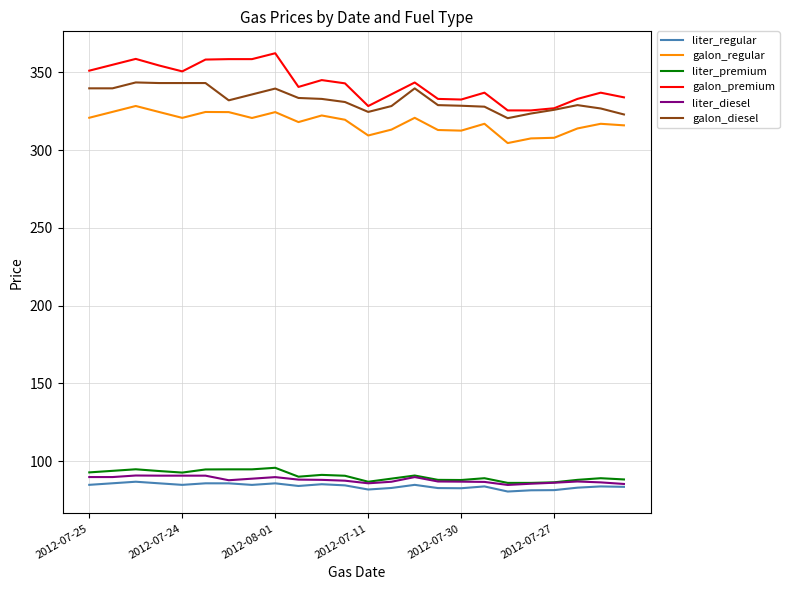

True or false: liter_regular and galon_diesel cross at least once.

False